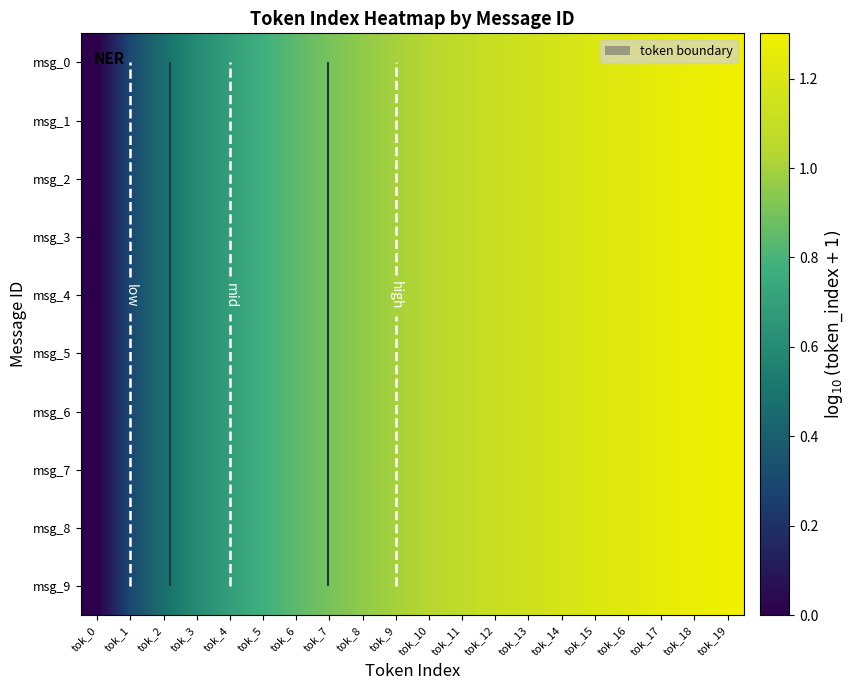

True or false: msg_2 has a value of 0.6 at tok_18.

False